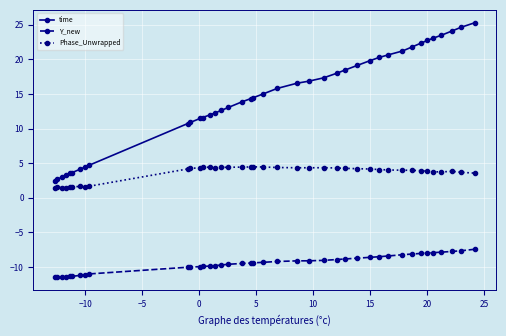

What is the difference between the second highest and minimum values in the Y_new series?

3.9